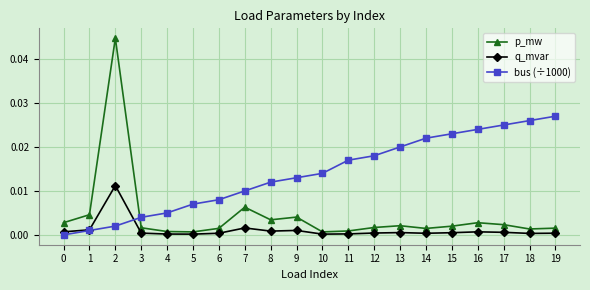

True or false: p_mw and q_mvar intersect in this chart.

False